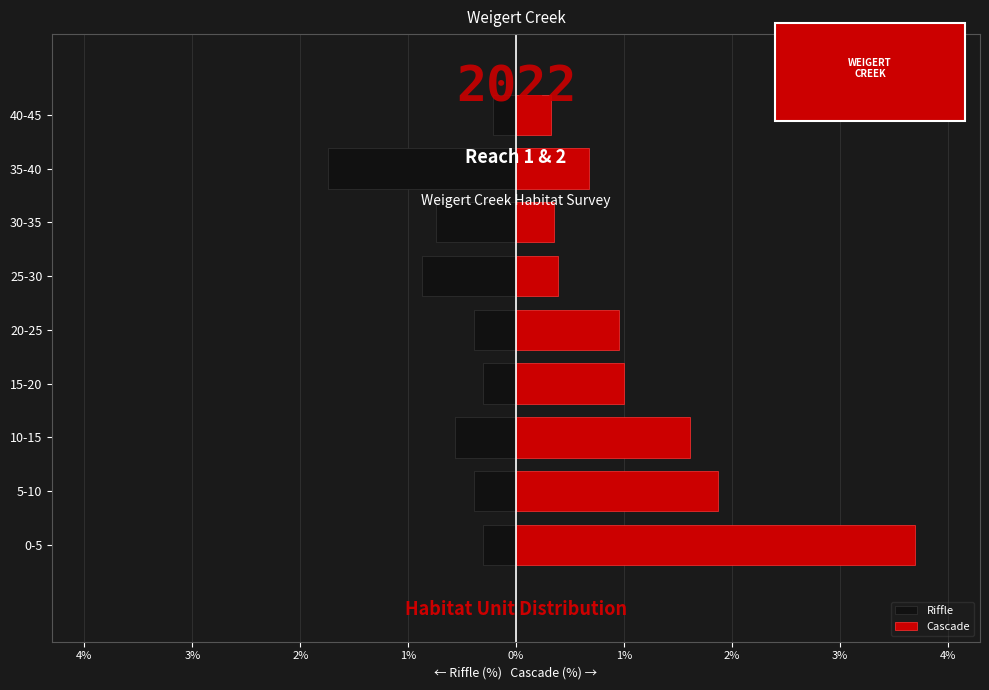

How many distinct data groups are displayed?

2